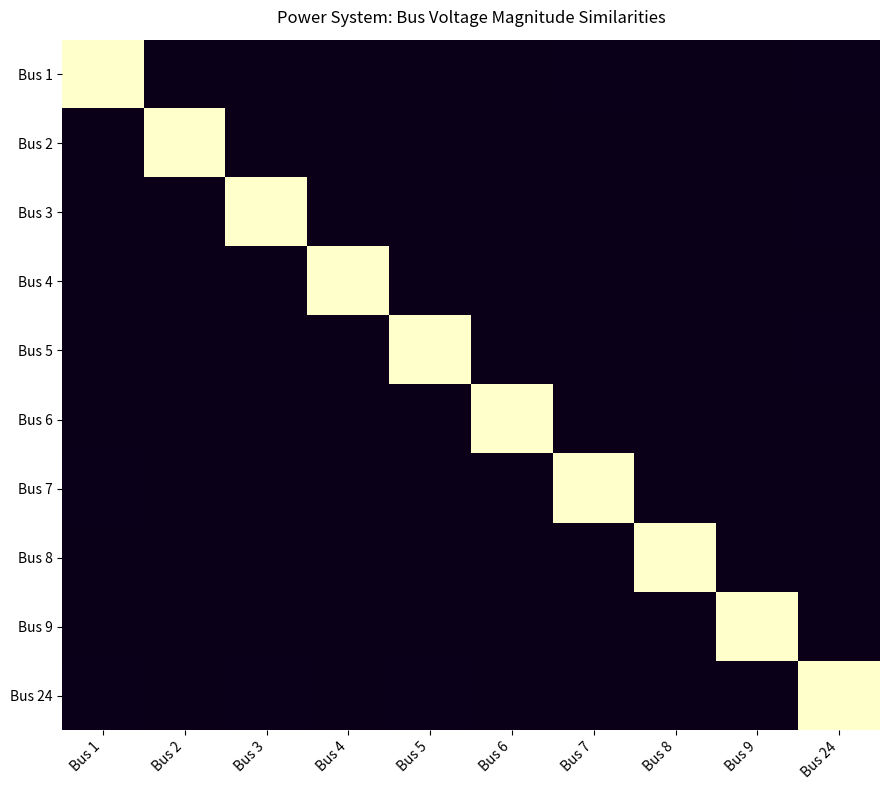

Which label corresponds to the smallest value in the chart?

Bus 9